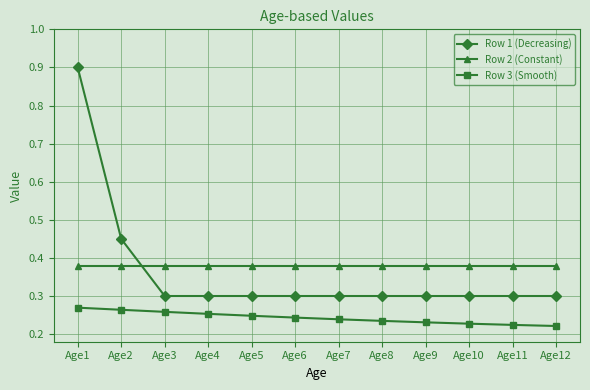

True or false: Row 3 (Smooth) and Row 2 (Constant) cross at least once.

False